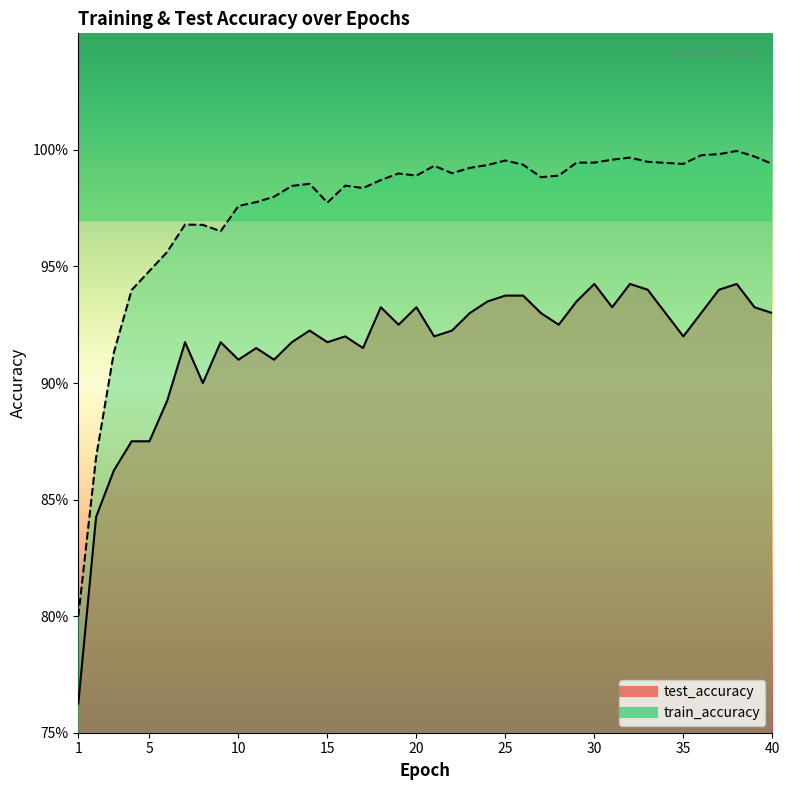

True or false: test_accuracy and train_accuracy cross at least once.

False